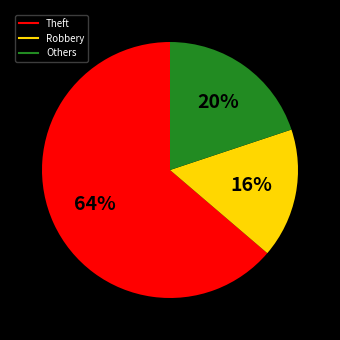

Is there any slice that represents more than half of the pie?

Yes